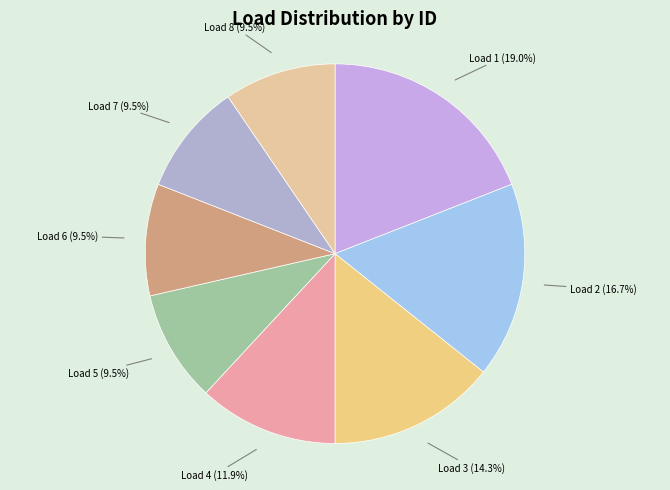

Which has a higher value, Load 6 (9.5%) or Load 1 (19.0%)?

Load 1 (19.0%)